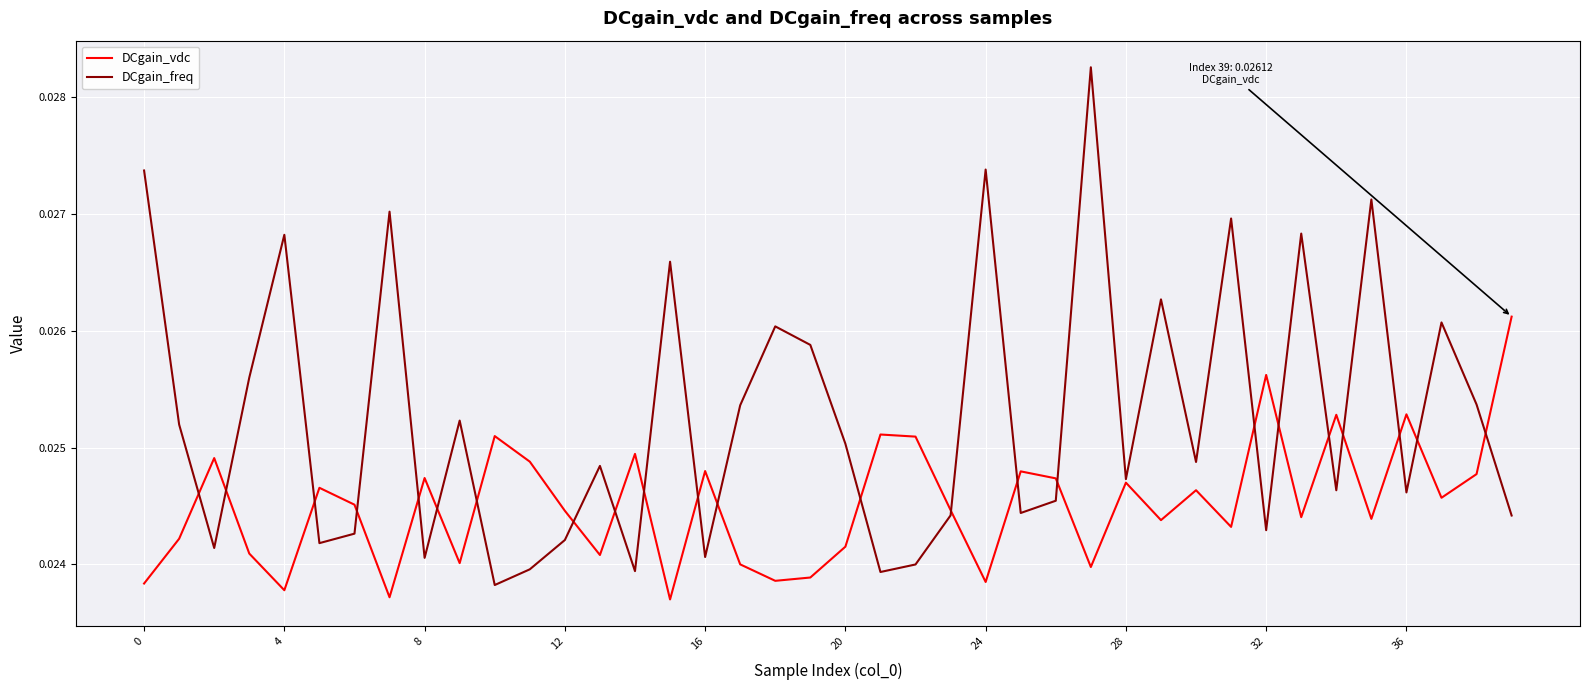

Which series has the largest total across all categories?

DCgain_freq